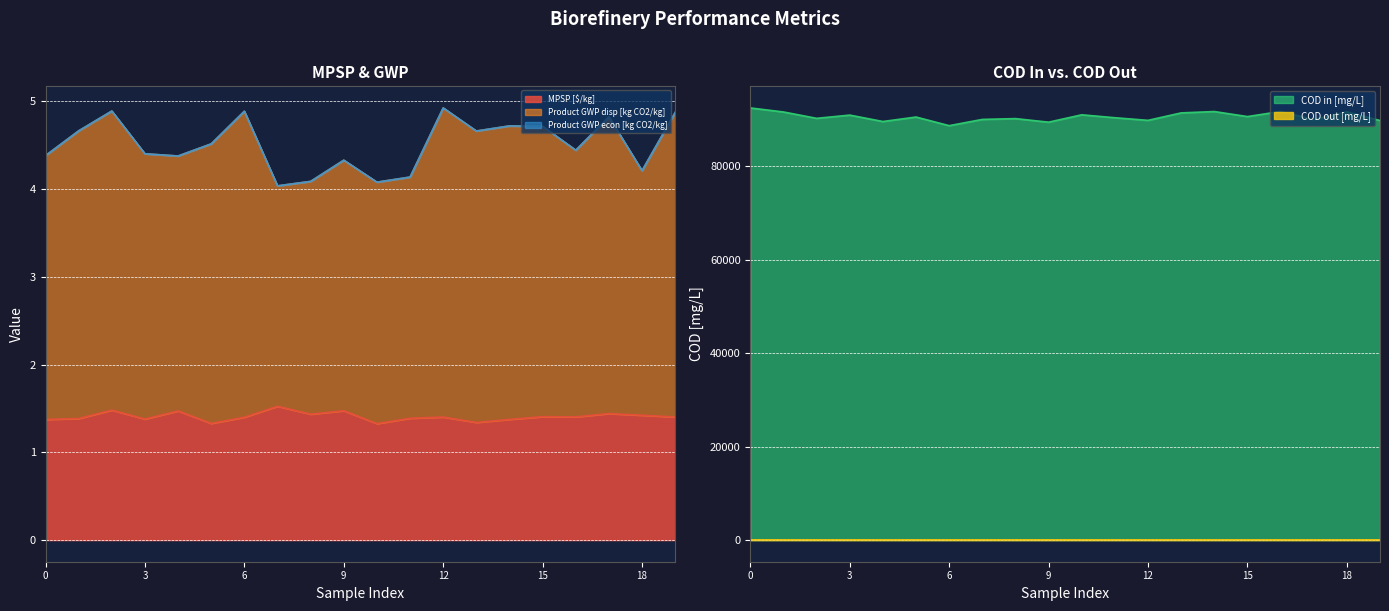

At which category does Product GWP disp [kg CO2/kg] reach its first local peak?

2